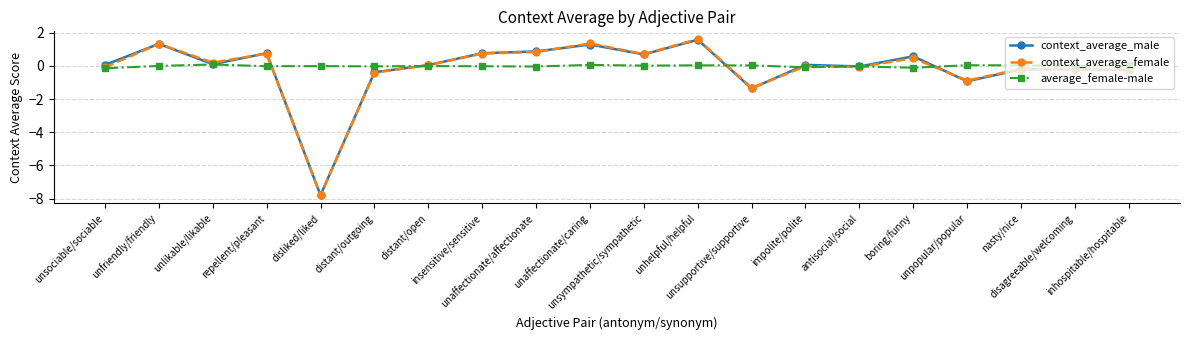

Does the chart have visible grid lines?

Yes